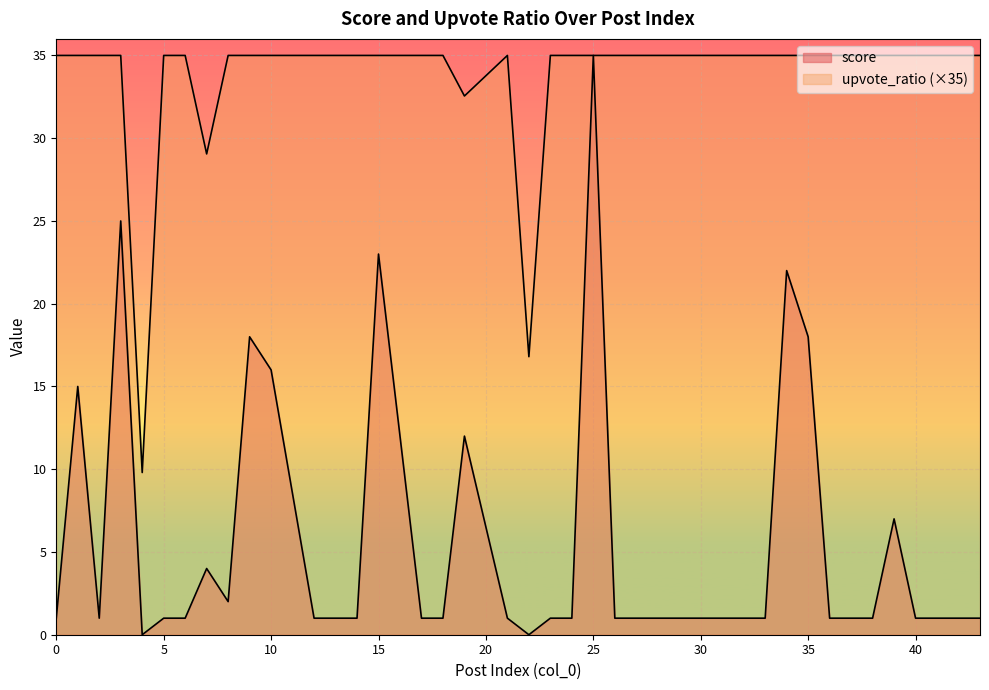

At how many categories does at least one series exceed 13?

39